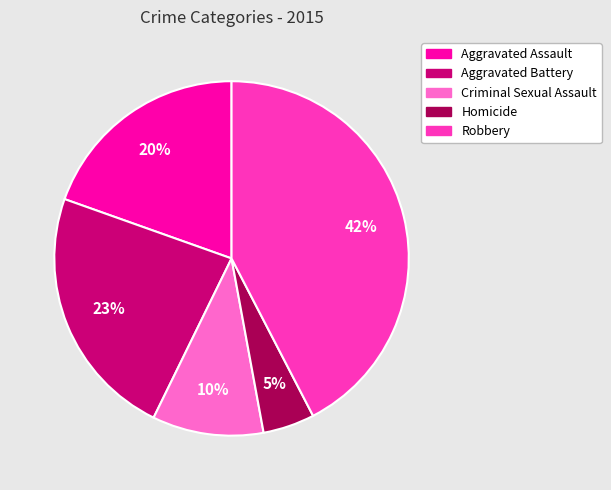

What percentage is the Homicide slice, to the nearest percent?

5%